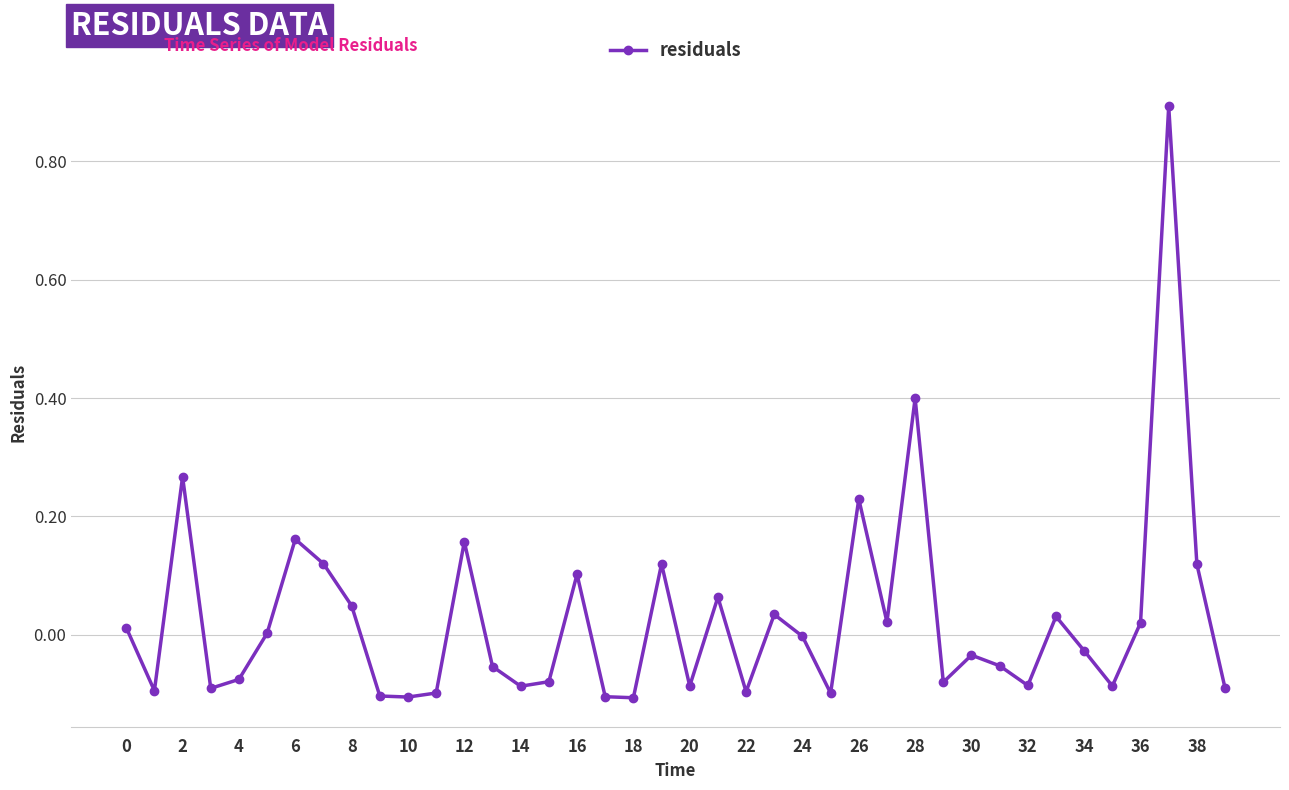

What is the maximum value shown in the chart?

0.9